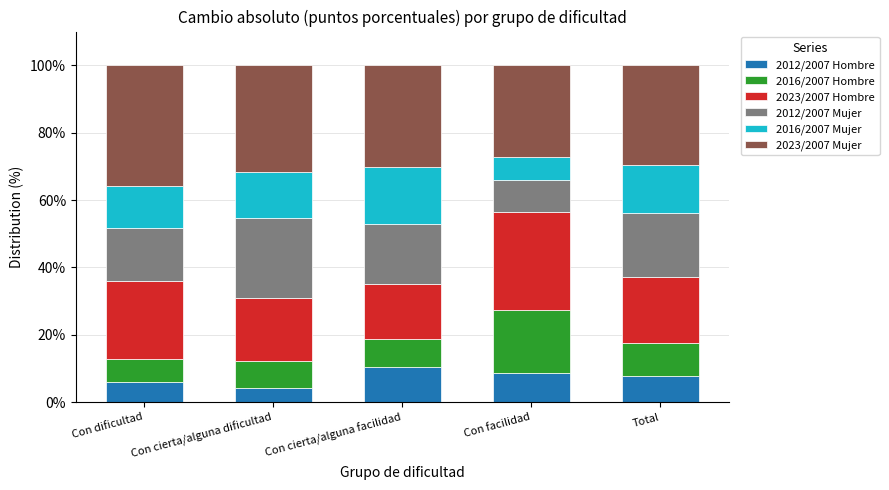

True or false: 2012/2007 Hombre has a value of 6.5 at Con cierta/alguna facilidad.

False